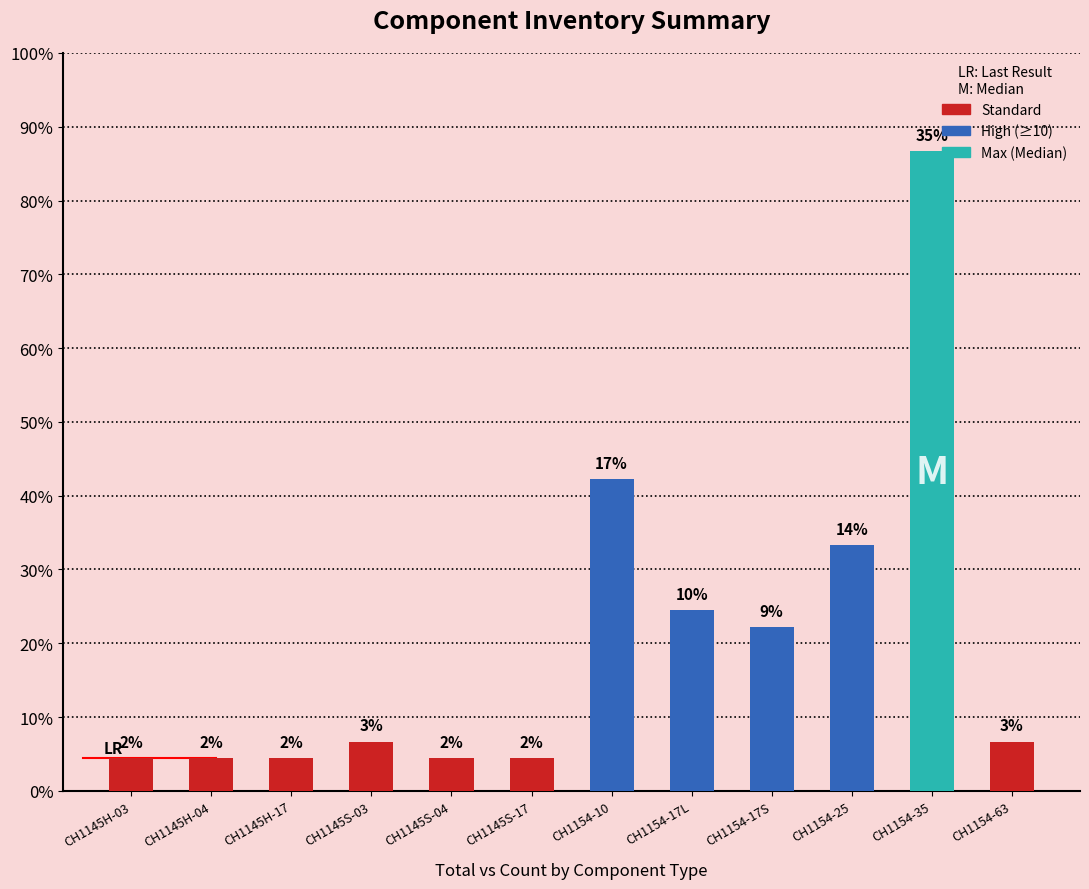

Are the bars horizontal?

No